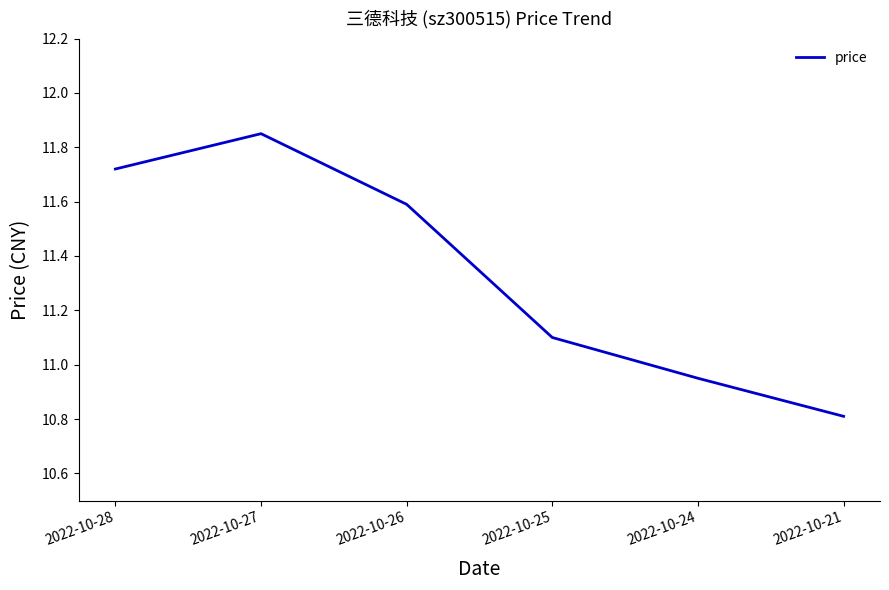

Where is the data nearest to the value 11?

2022-10-24